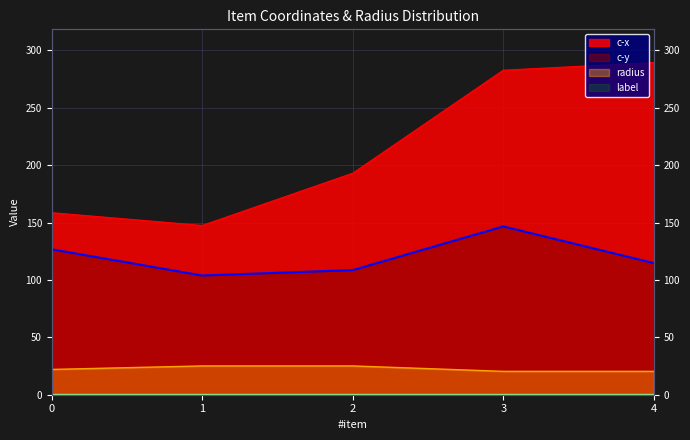

What is the maximum value shown in the chart?

289.4